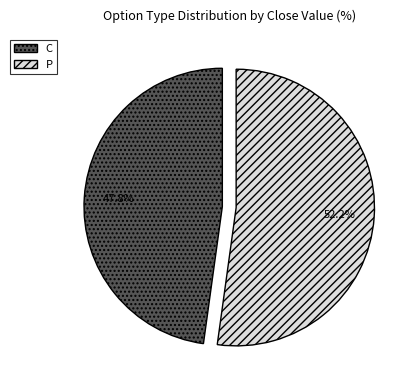

Which has a higher value, C or P?

P